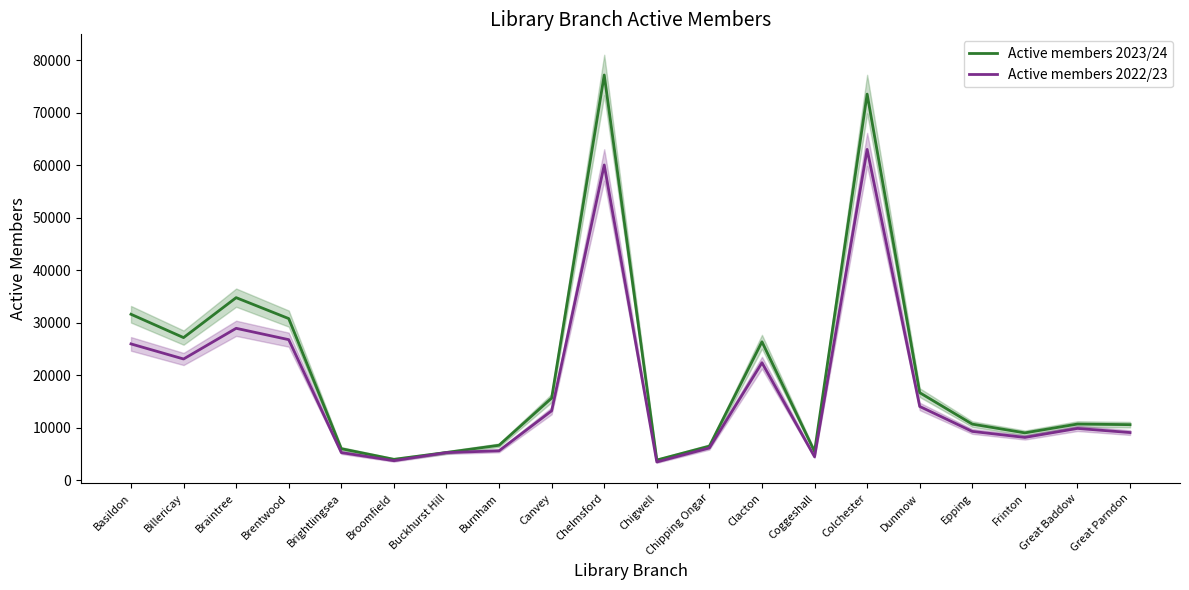

What is the difference between the second highest and minimum values in the Active members 2022/23 series?

56545